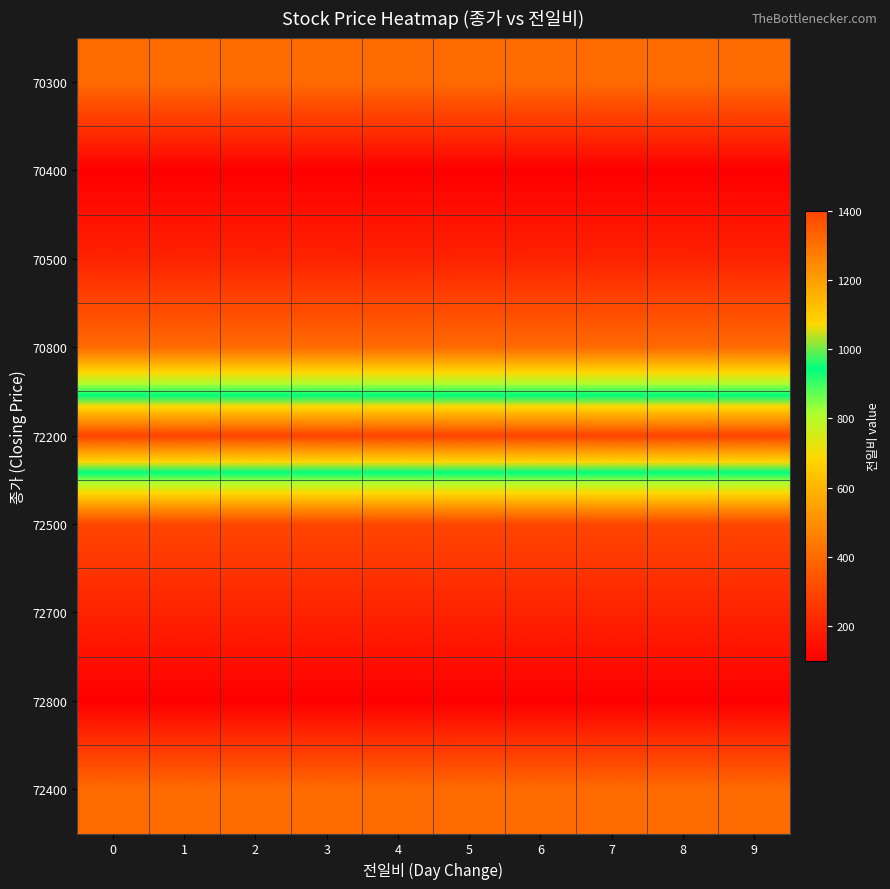

What is the difference between the highest and lowest values at 5?

1300